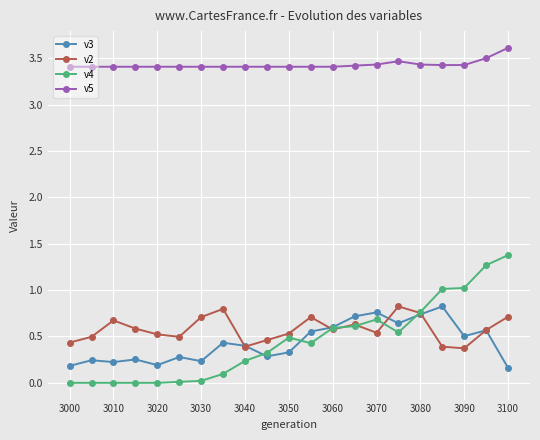

Does the chart display data point markers on the line(s)?

Yes